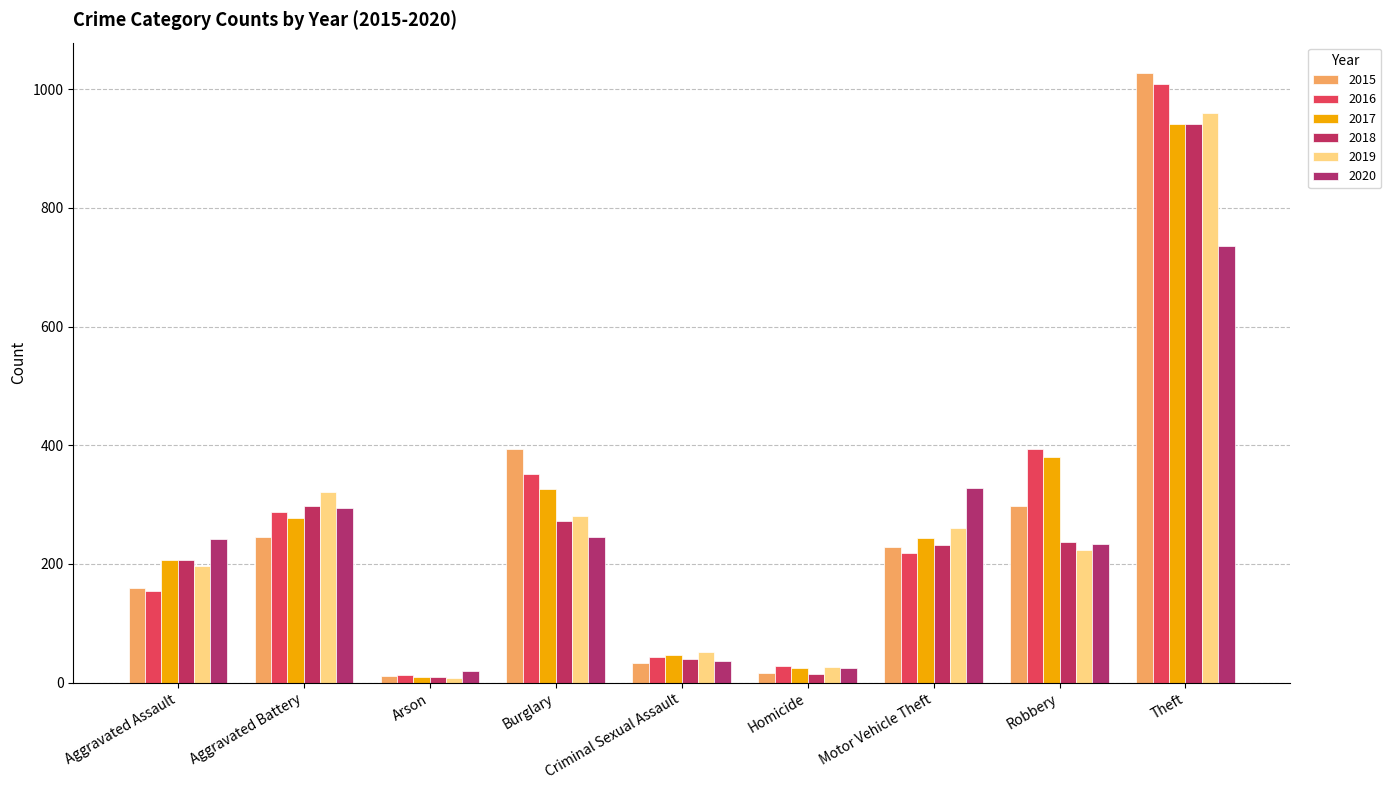

How many data points in 2020 are less than 242?

4